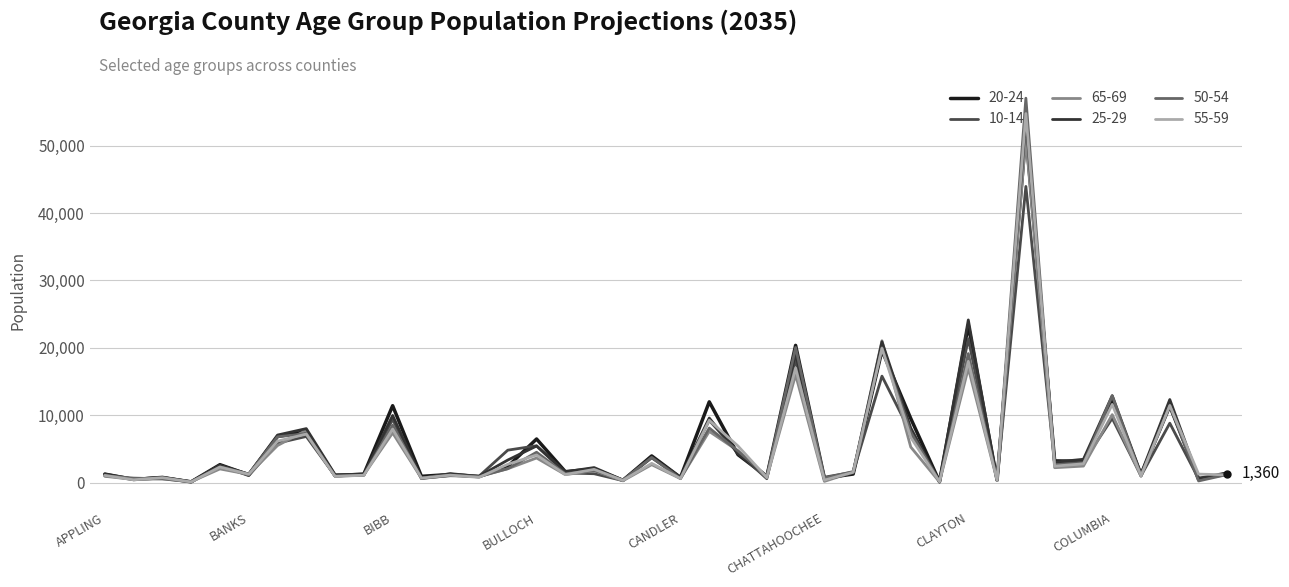

True or false: 50-54 has more than 0 interior local peaks.

True